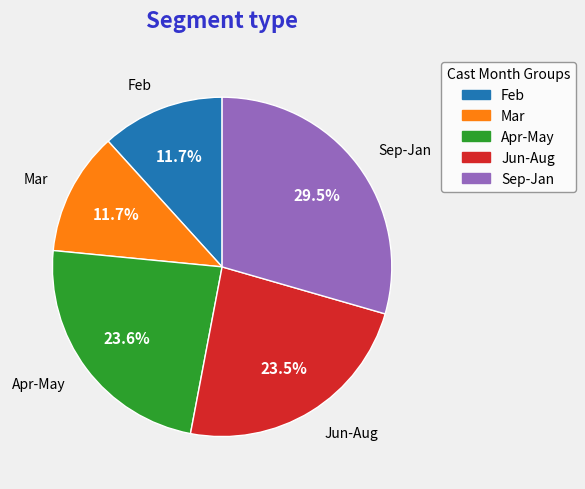

Does any single category account for the majority?

No